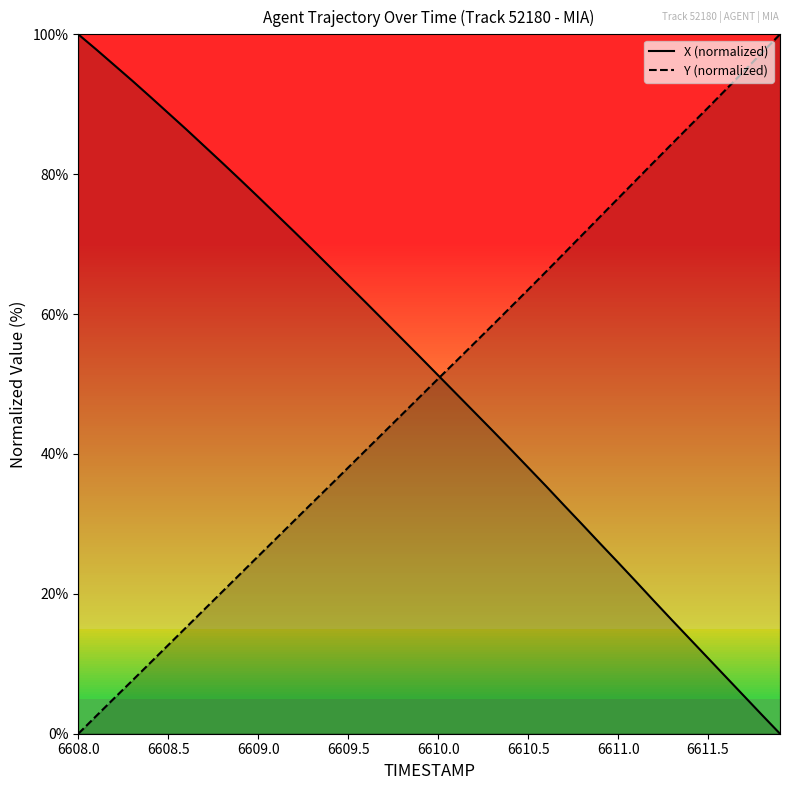

Which series has the largest range (max minus min)?

X